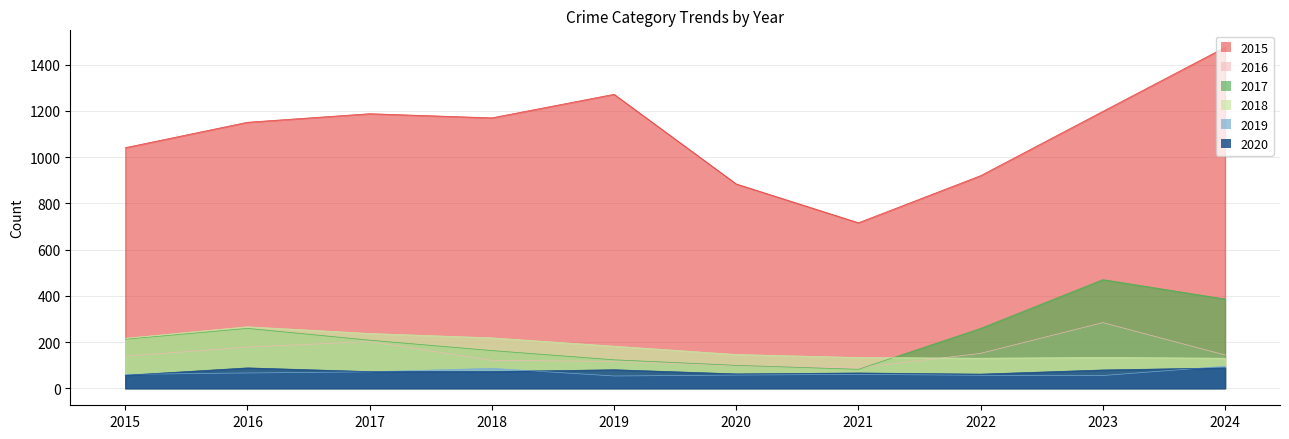

What are all the series names shown in the legend?

2015, 2016, 2017, 2018, 2019, 2020